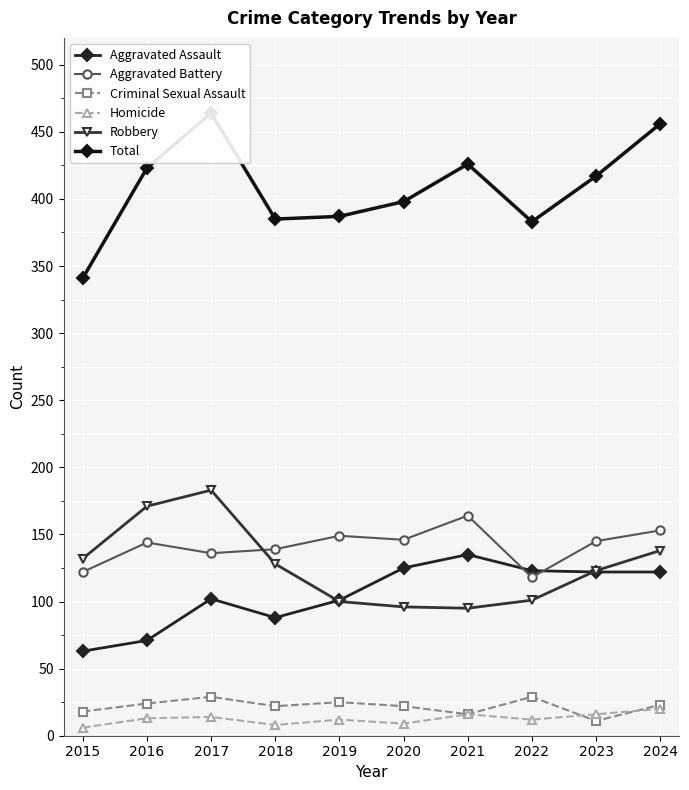

List the series in order of their peak value, lowest first.

Homicide, Criminal Sexual Assault, Aggravated Assault, Aggravated Battery, Robbery, Total